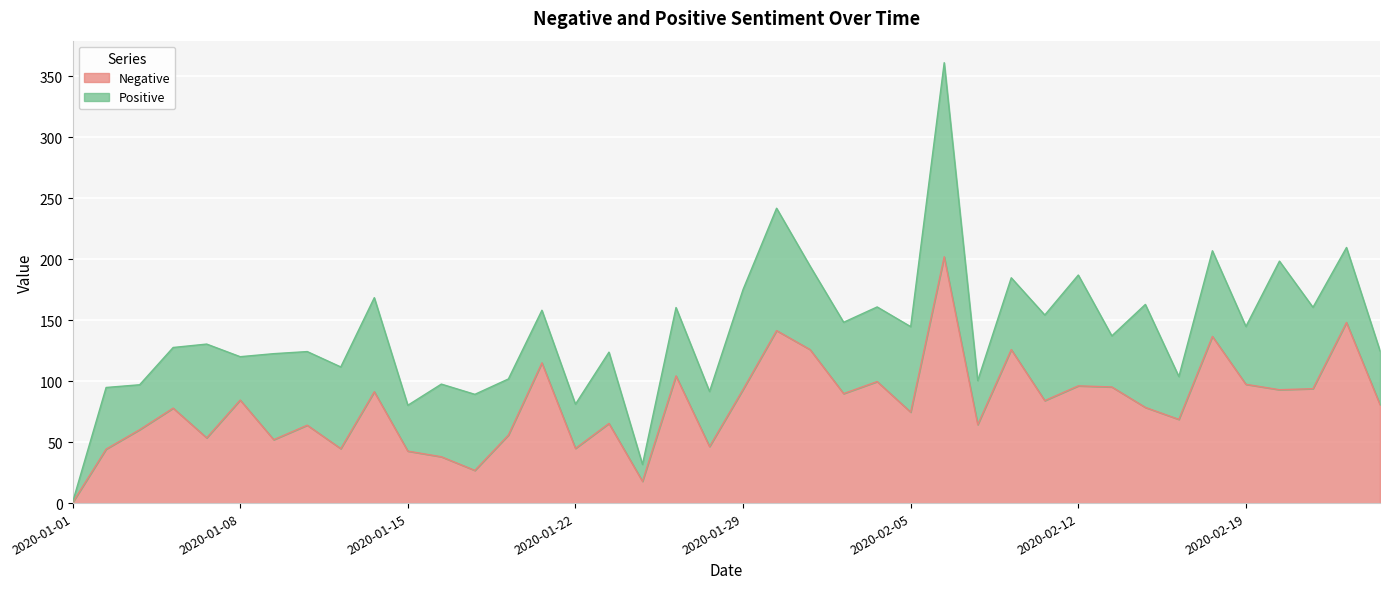

How many categories are shown in the chart?

40